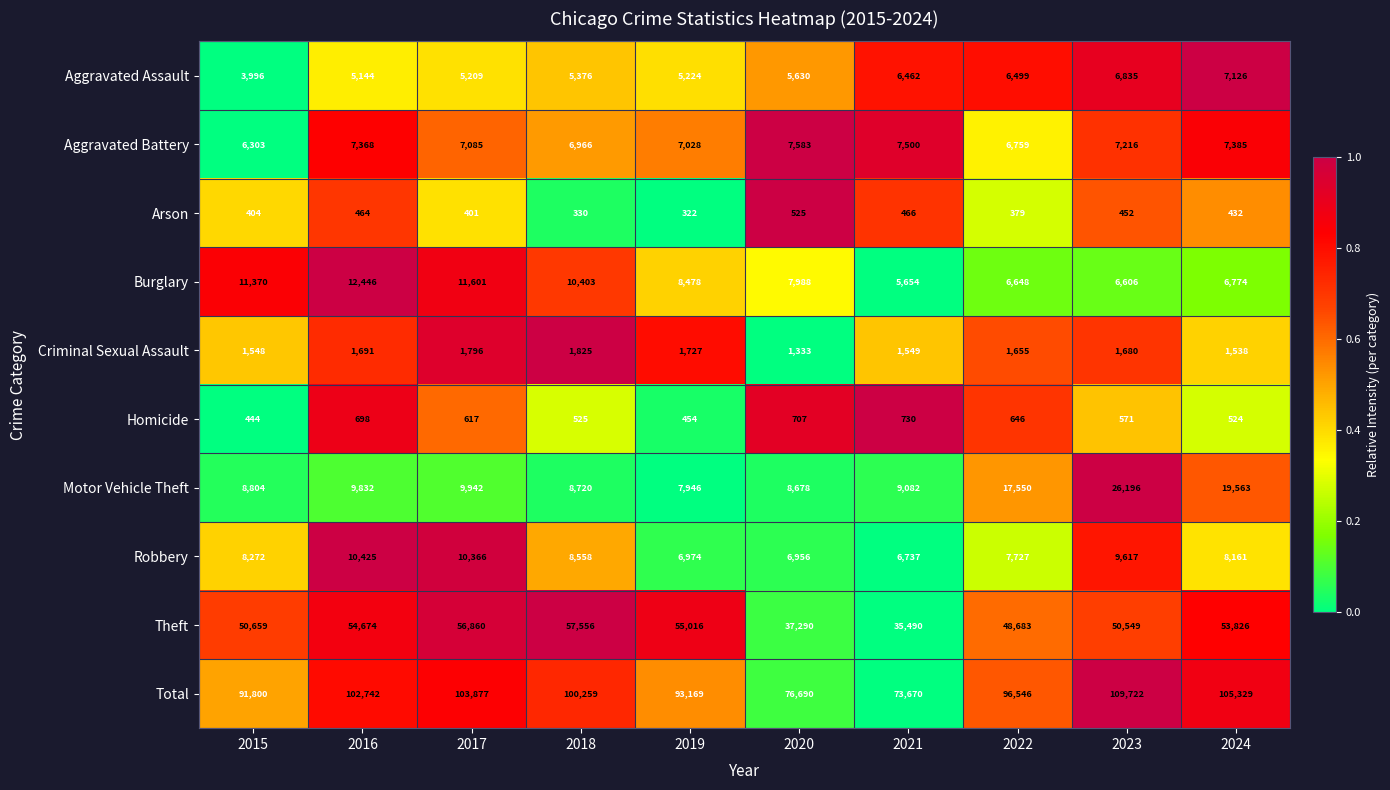

How many categories are shown in the chart?

10